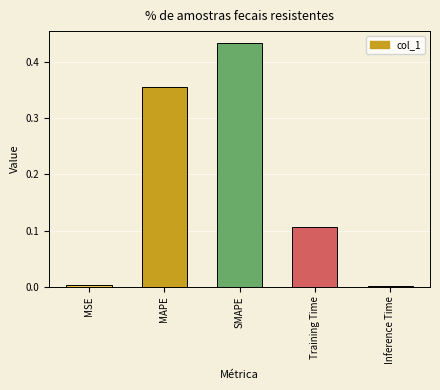

What is the label of the 3rd bar from the left?

SMAPE